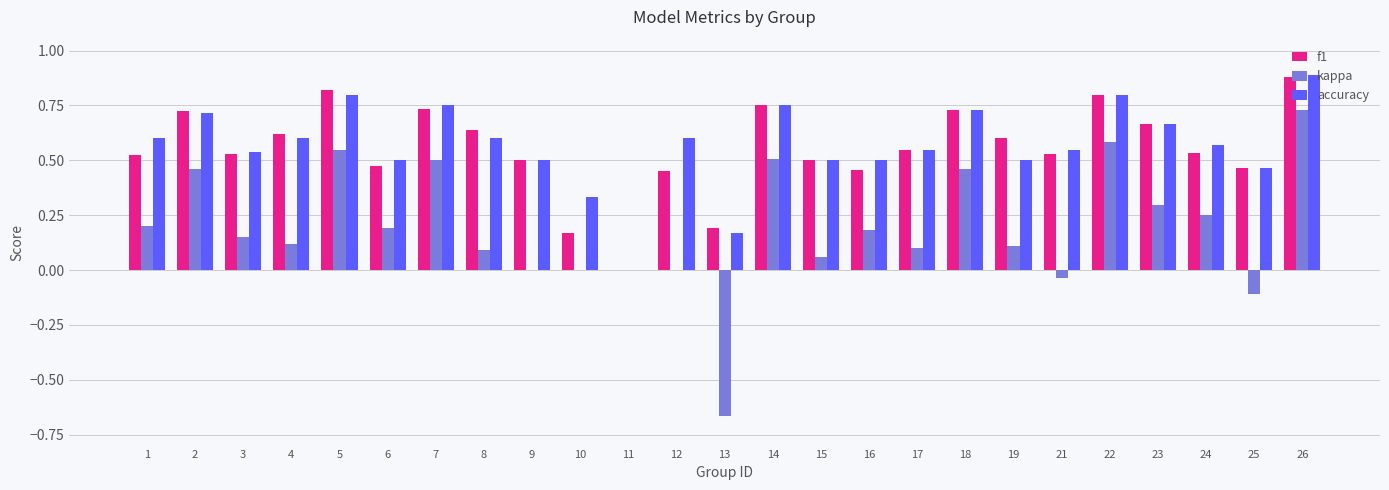

Which series has the largest range (max minus min)?

kappa